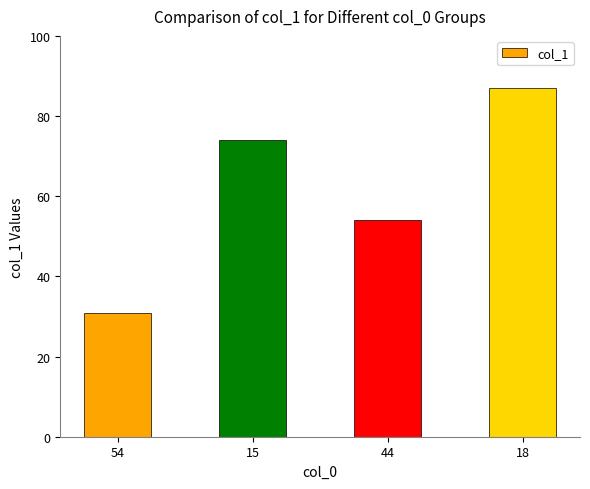

Which has a higher value, 15 or 54?

15